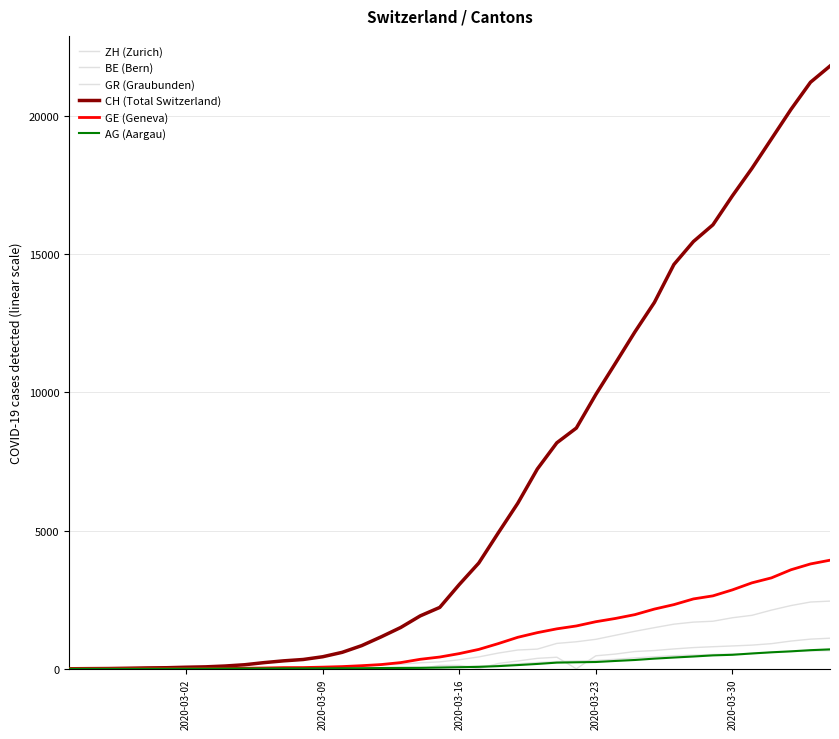

How many values in the CH (Total Switzerland) series are below 3048?

20